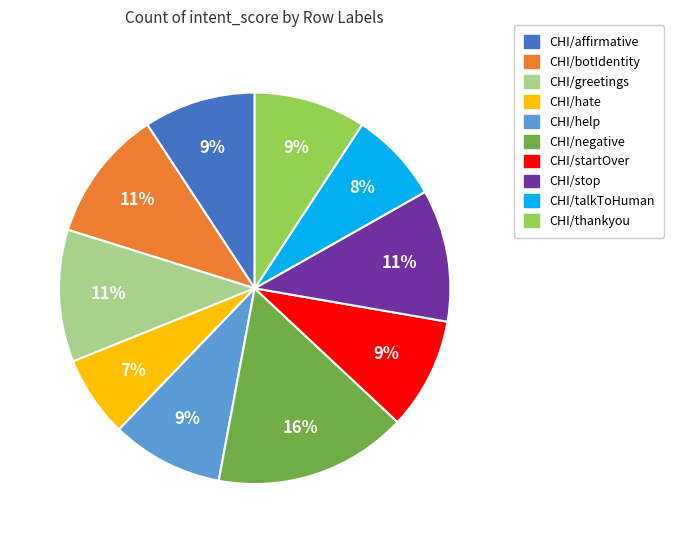

Count the number of slices in the pie.

10